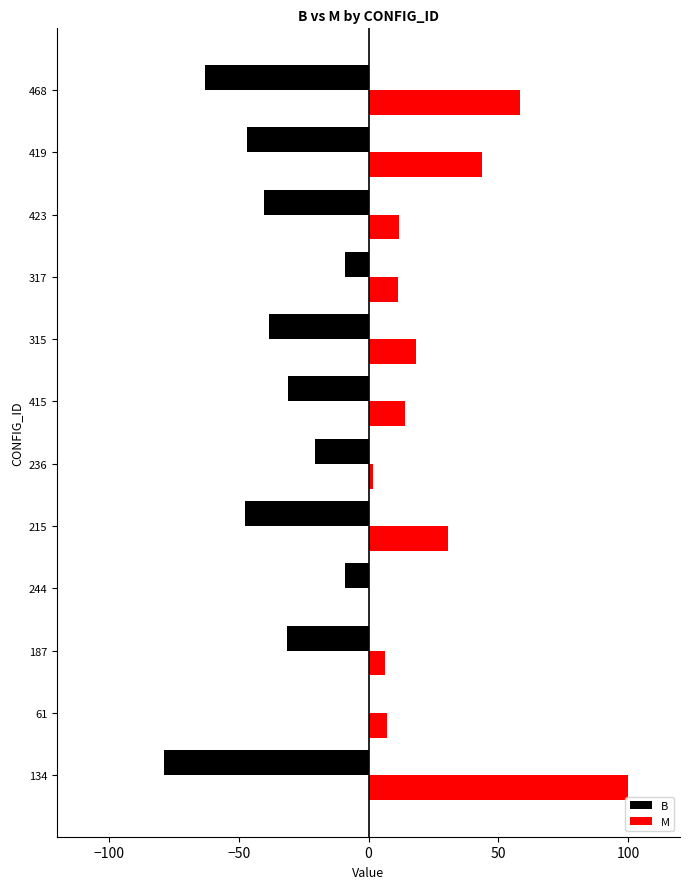

Is it true that B equals -38.3 at 315?

True